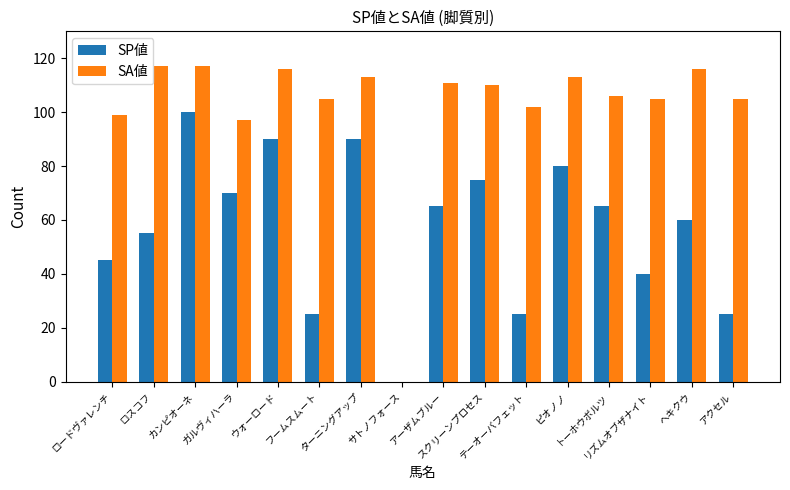

The SP値 series shows 104 at ヘキクウ. True or false?

False